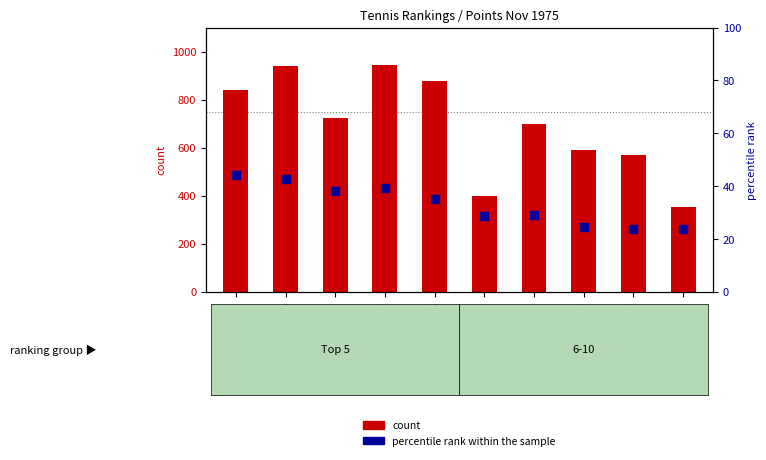

At which category is the sum across all series the highest?

Vilas